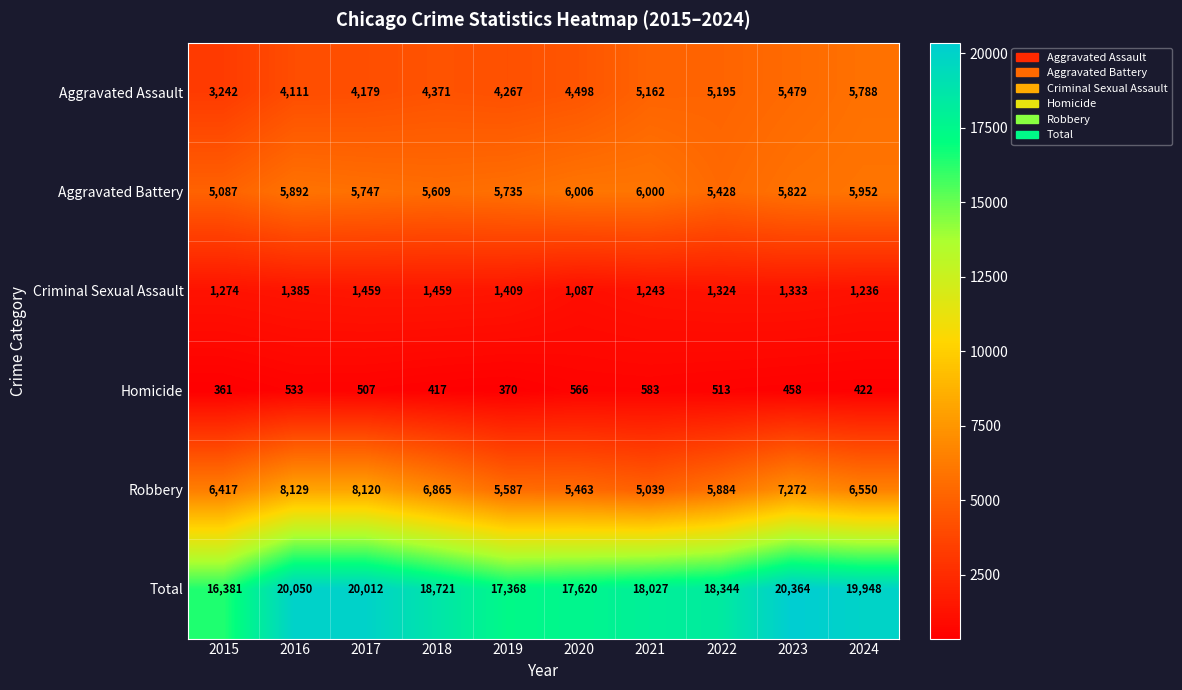

Between 2017 and 2023, which series saw the biggest shift?

Aggravated Assault